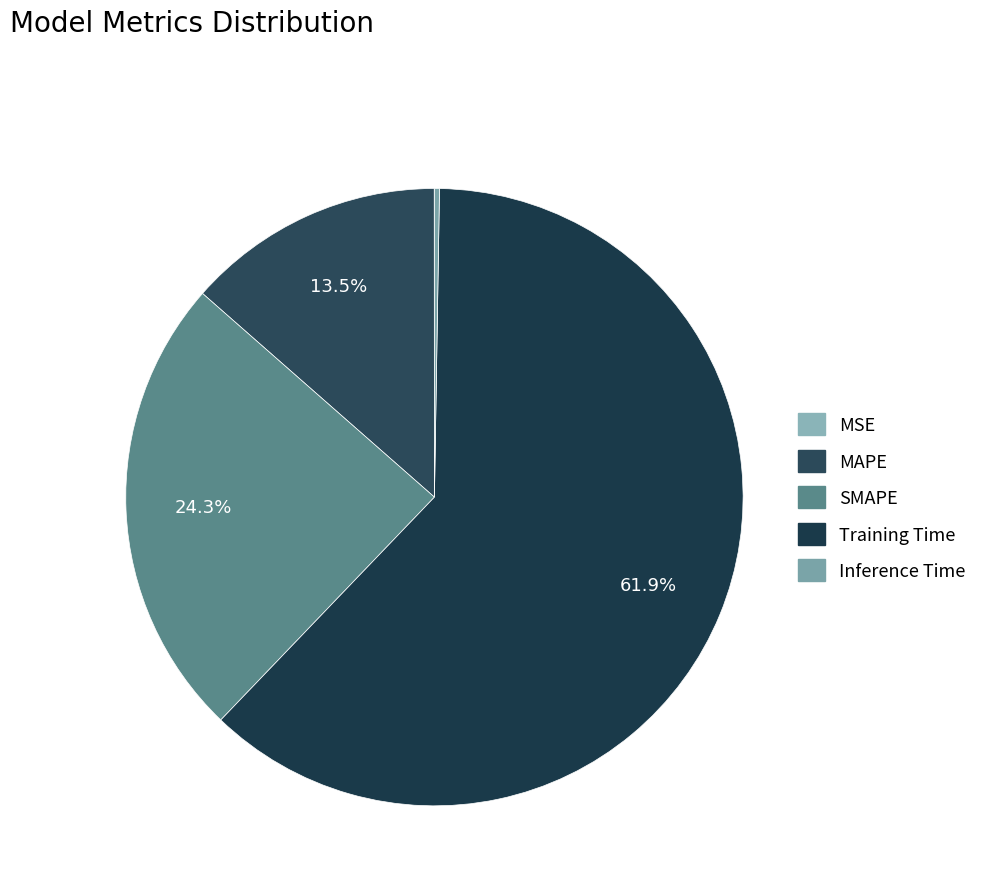

Which slice represents more than half of the pie?

Training Time